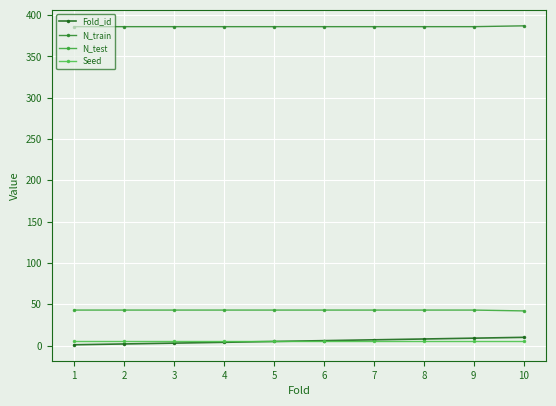

The N_test series shows 10 at 1. True or false?

False